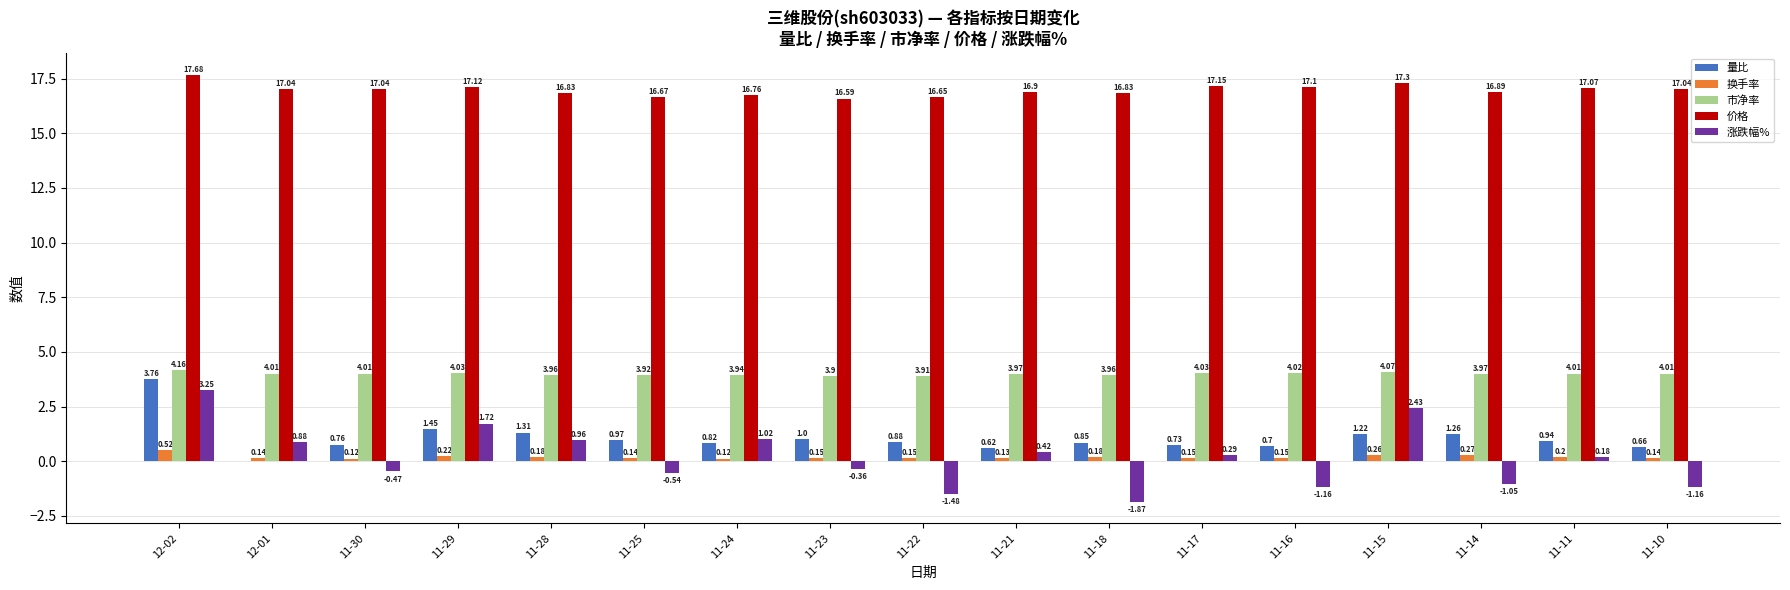

The value of 市净率 at 11-18 is 4.0. True or false?

True